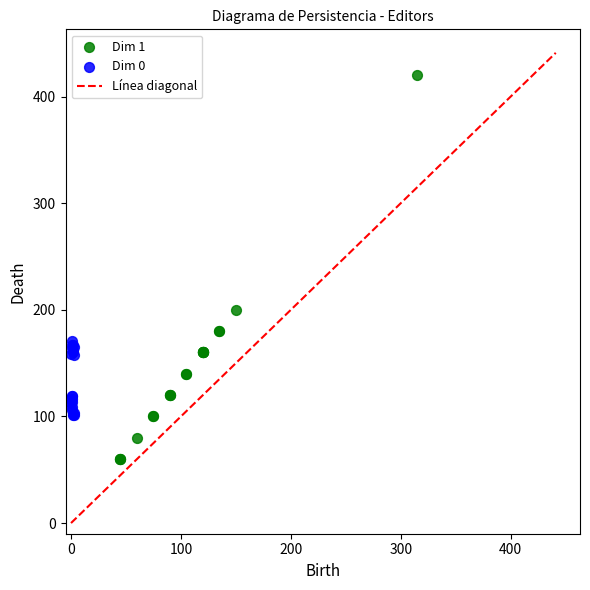

Which series reaches the maximum Y coordinate?

Dim 1